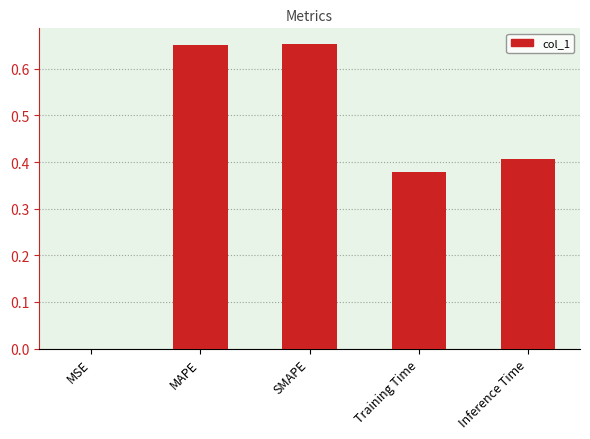

What is the sum of all values?

2.1